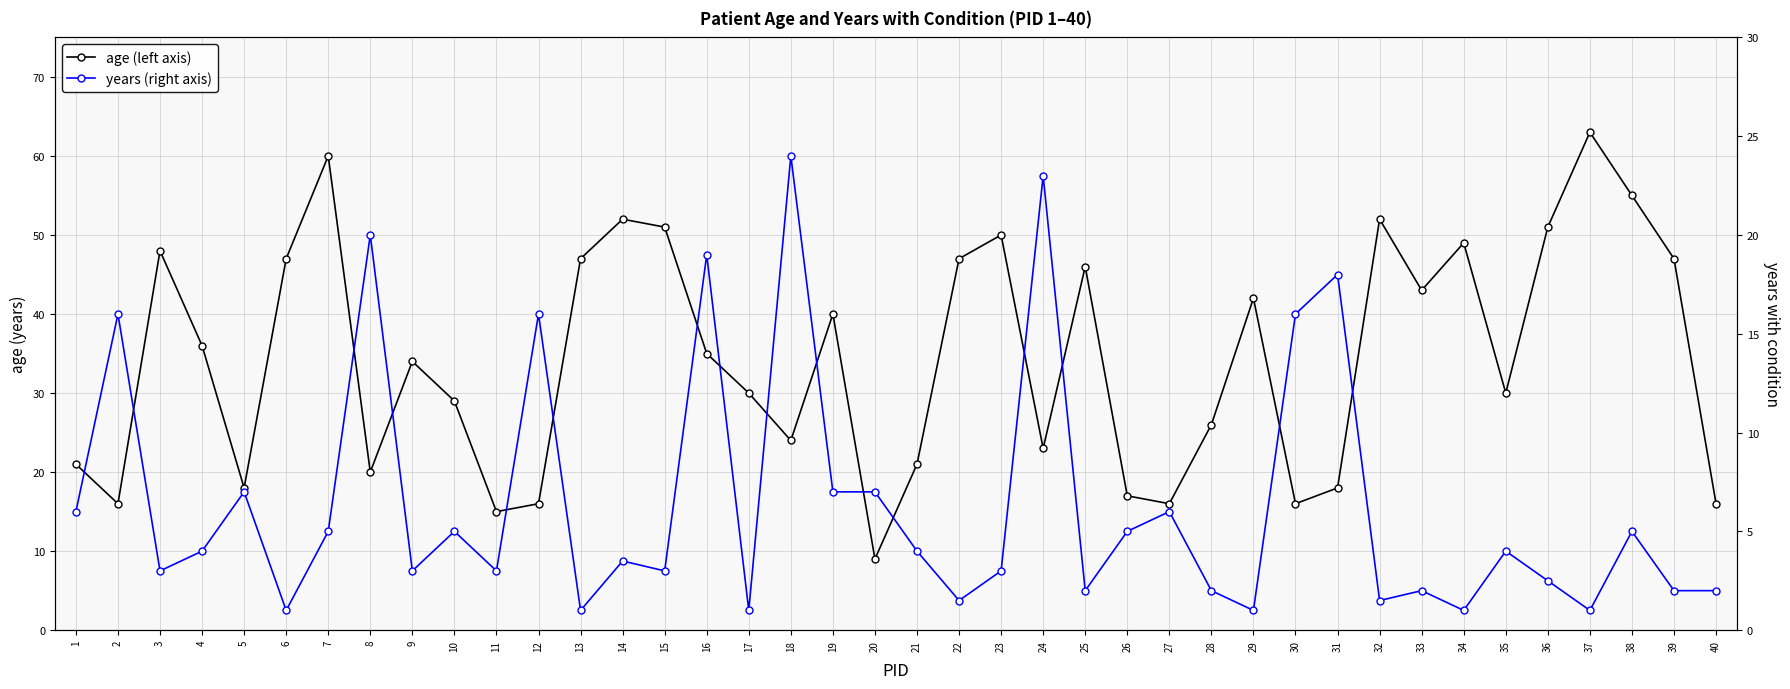

At which category is the sum across all series the highest?

7